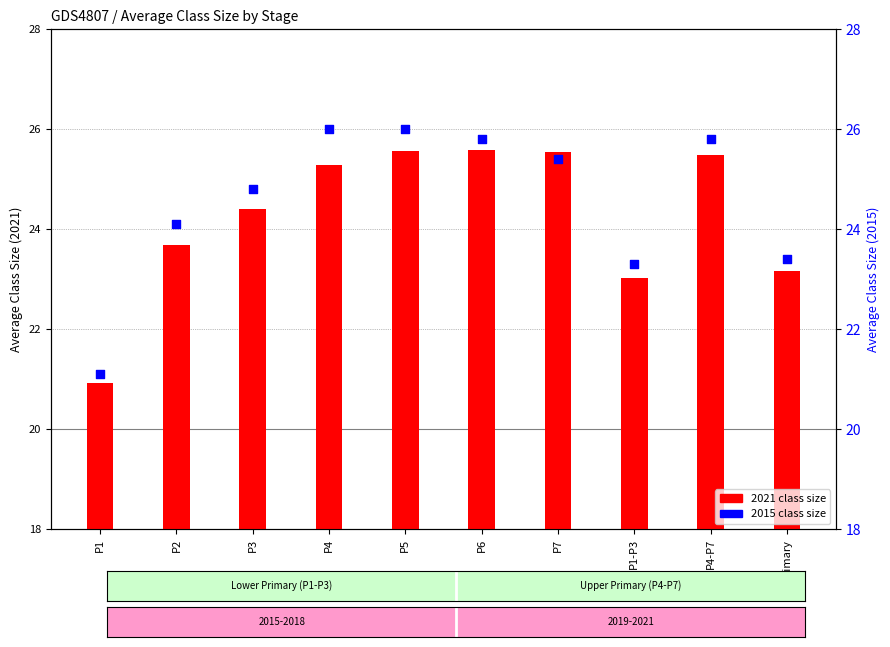

What are all the series names shown in the legend?

2015, 2021